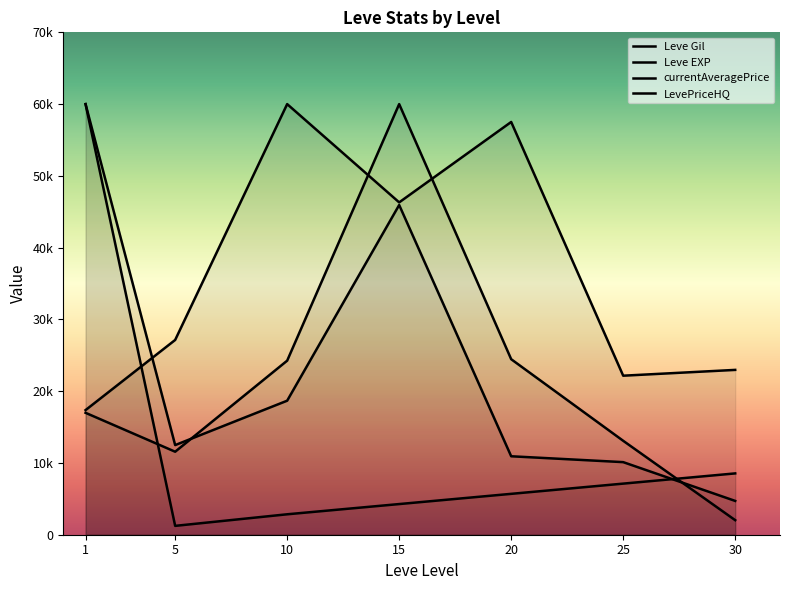

What are all the series names shown in the legend?

Leve Gil, Leve EXP, currentAveragePrice, LevePriceHQ